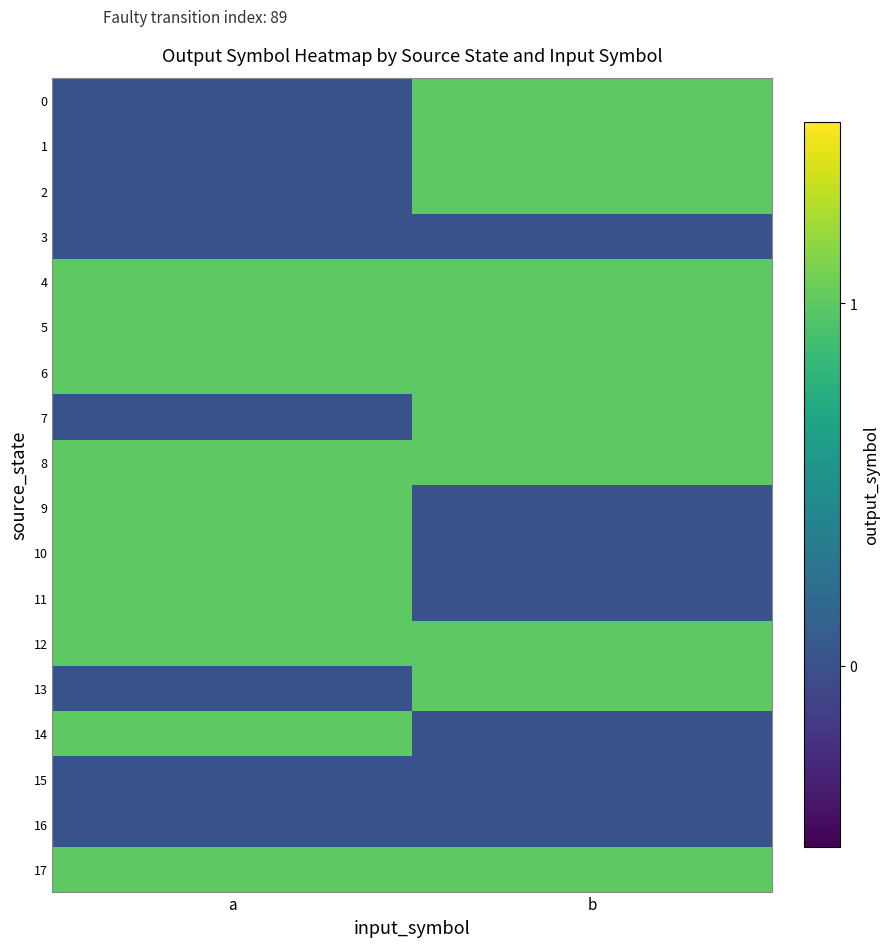

At how many categories does at least one series exceed 0?

2